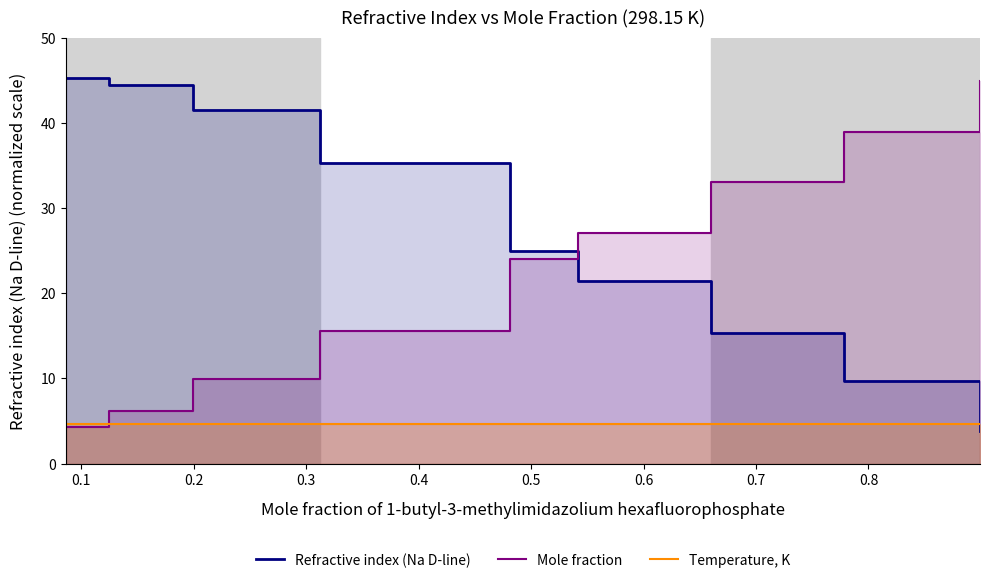

Reading right to left, extract all data points from this chart.

Refractive index (Na D-line): 3.8	9.7	15.3	21.5	25.0	35.3	41.5	44.4	45.3
Mole fraction: 45.0	38.9	33.0	27.1	24.1	15.6	10.0	6.2	4.3
Temperature, K: 4.6	4.6	4.6	4.6	4.6	4.6	4.6	4.6	4.6